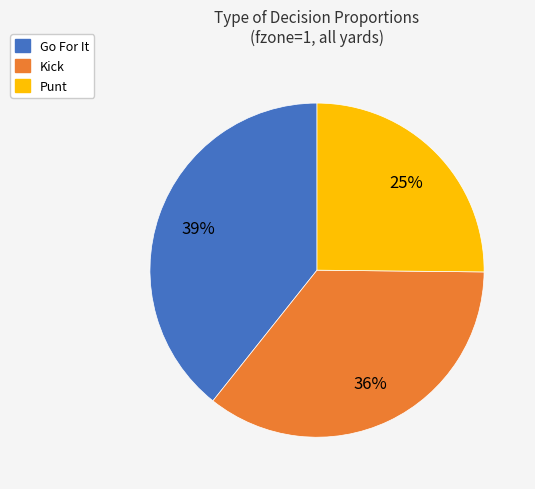

What is the largest slice in the pie chart?

Go For It